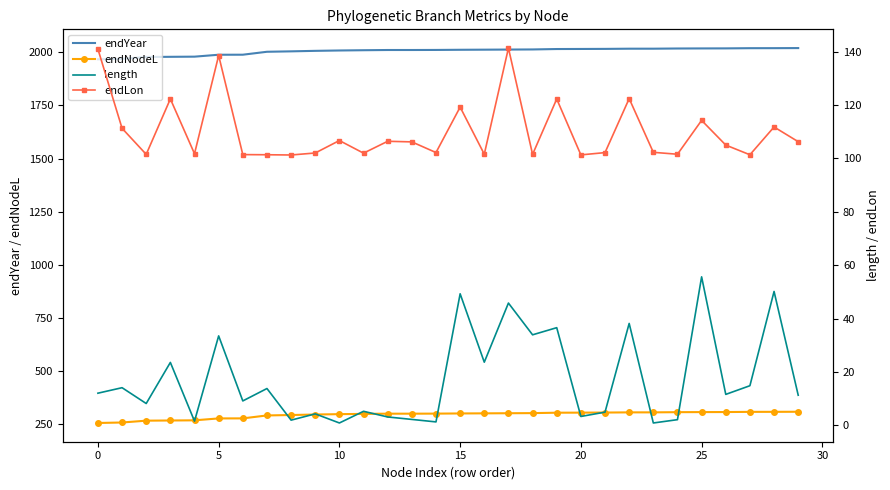

Rank the series at 15 from lowest to highest value.

length, endLon, endNodeL, endYear